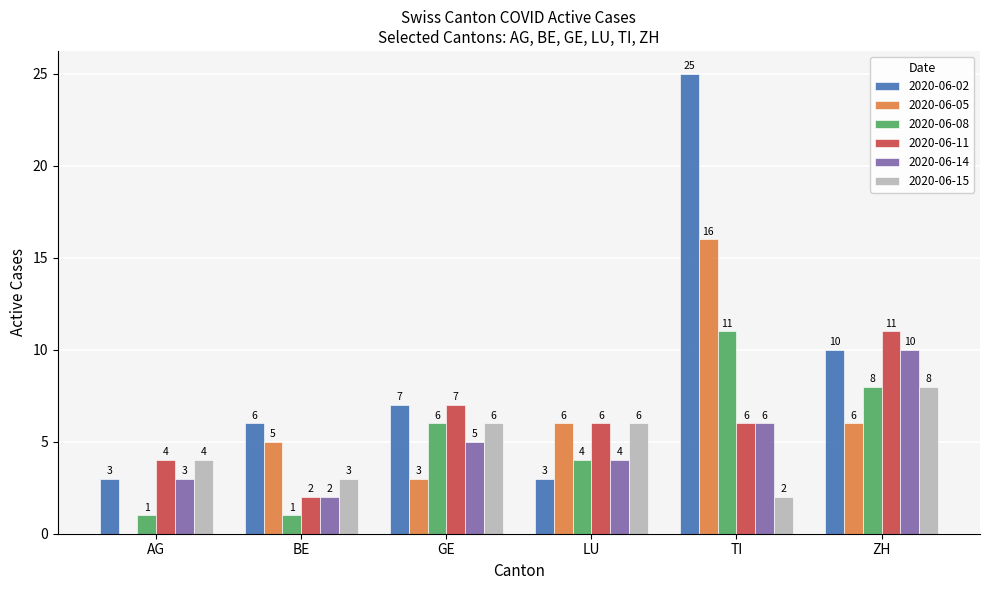

How many 2020-06-08 values are between 1 and 8?

5